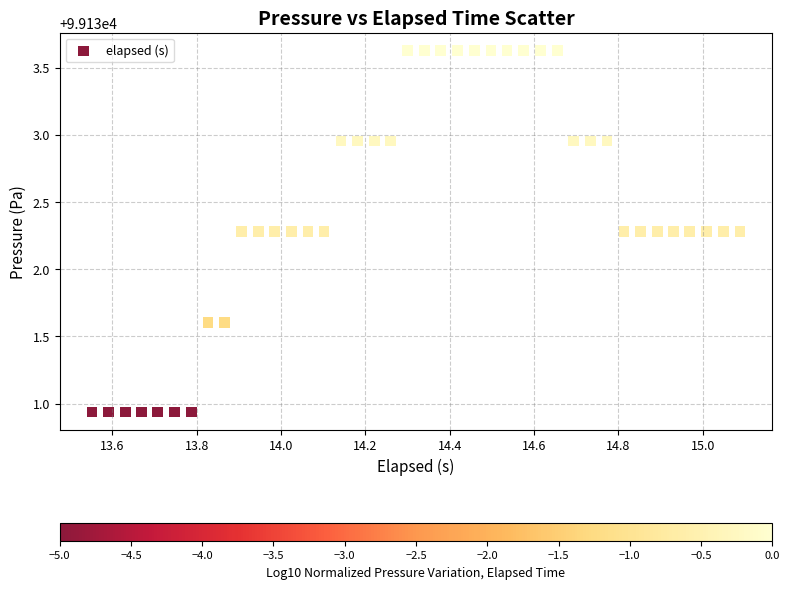

What is the range of X values (max minus min)?

1.5